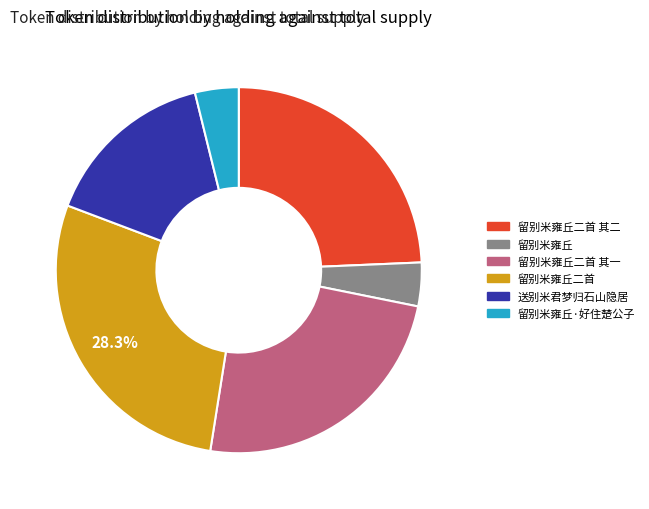

Which category has the biggest portion of the pie?

留别米雍丘二首